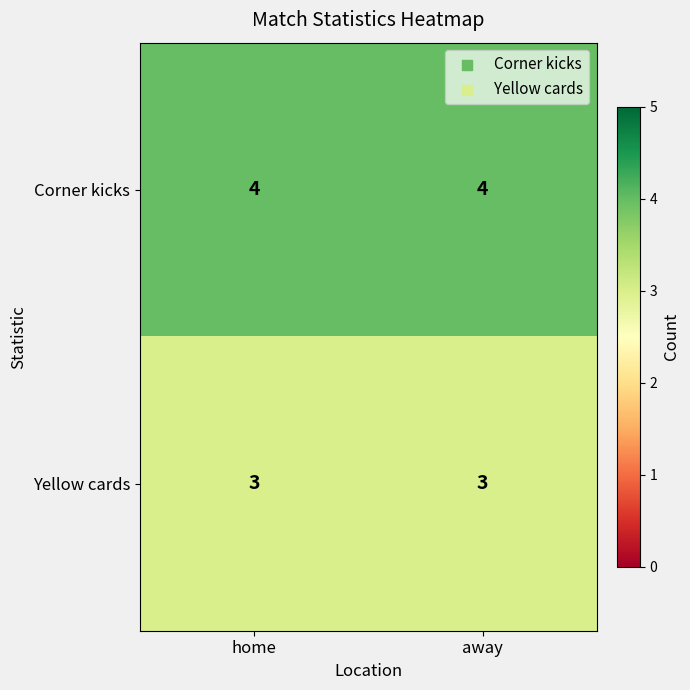

Reading left to right, what are all the values shown in this chart?

Corner kicks: home=4	away=4
Yellow cards: home=3	away=3